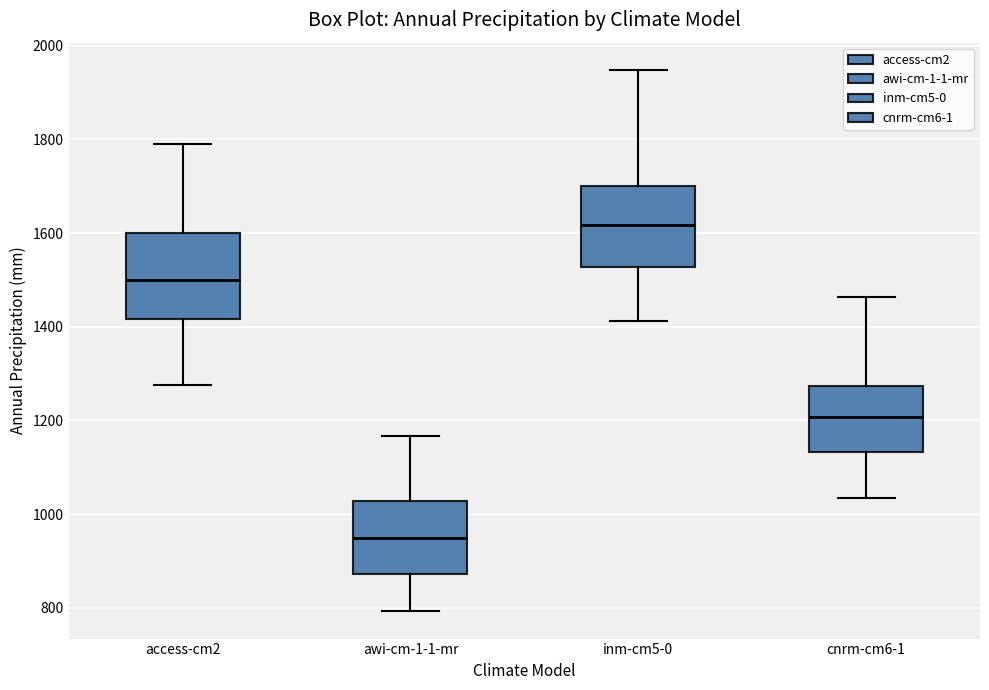

Reading left to right, read every box against the y-axis: the position of its median line, the range the box covers, and the ends of its whiskers. The values are not printed on the chart, so give them approximately, as read against the axis.

access-cm2: median 1500, box 1420 to 1600, whiskers 1280 to 1800
awi-cm-1-1-mr: median 940, box 880 to 1020, whiskers 800 to 1160
inm-cm5-0: median 1620, box 1520 to 1700, whiskers 1420 to 1940
cnrm-cm6-1: median 1200, box 1140 to 1280, whiskers 1040 to 1460